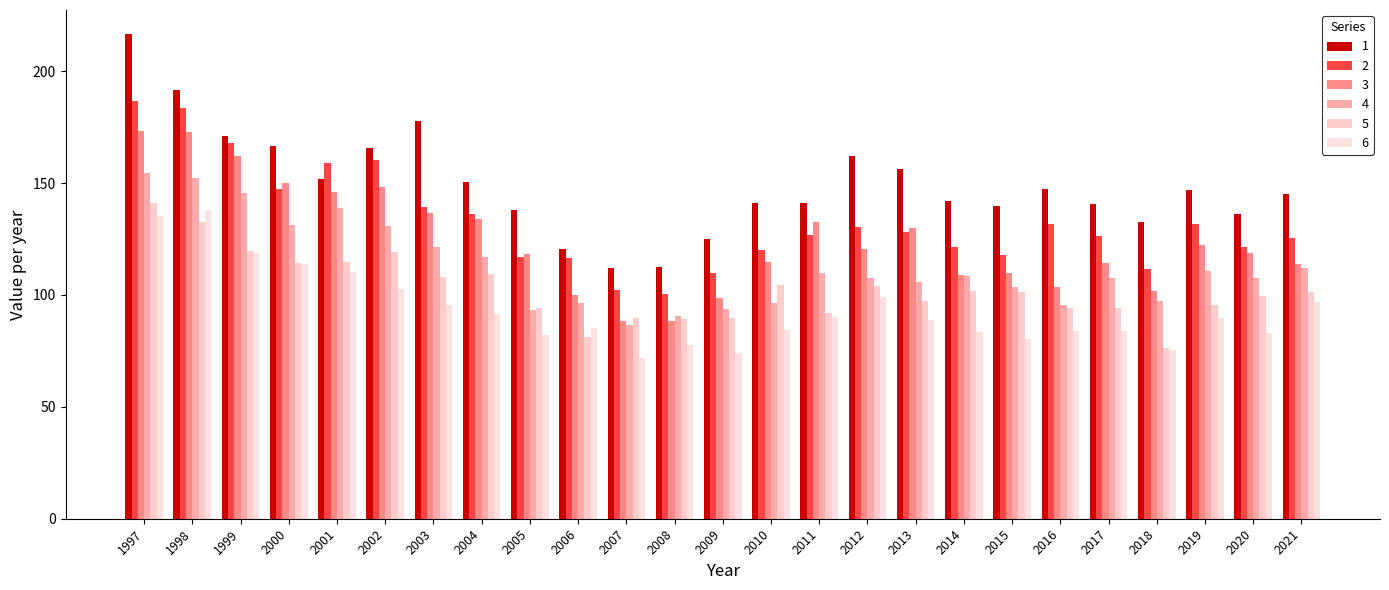

Where does the 4 series first go above 107?

1997